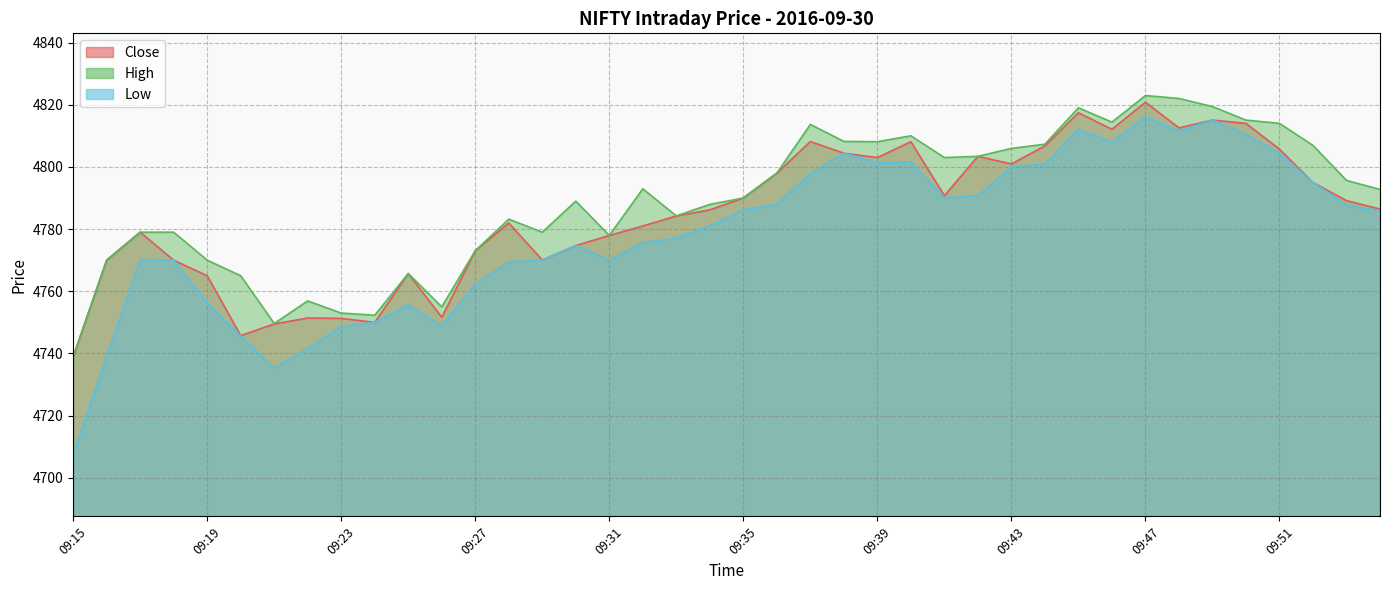

What is the average value of the Low series?

4778.9